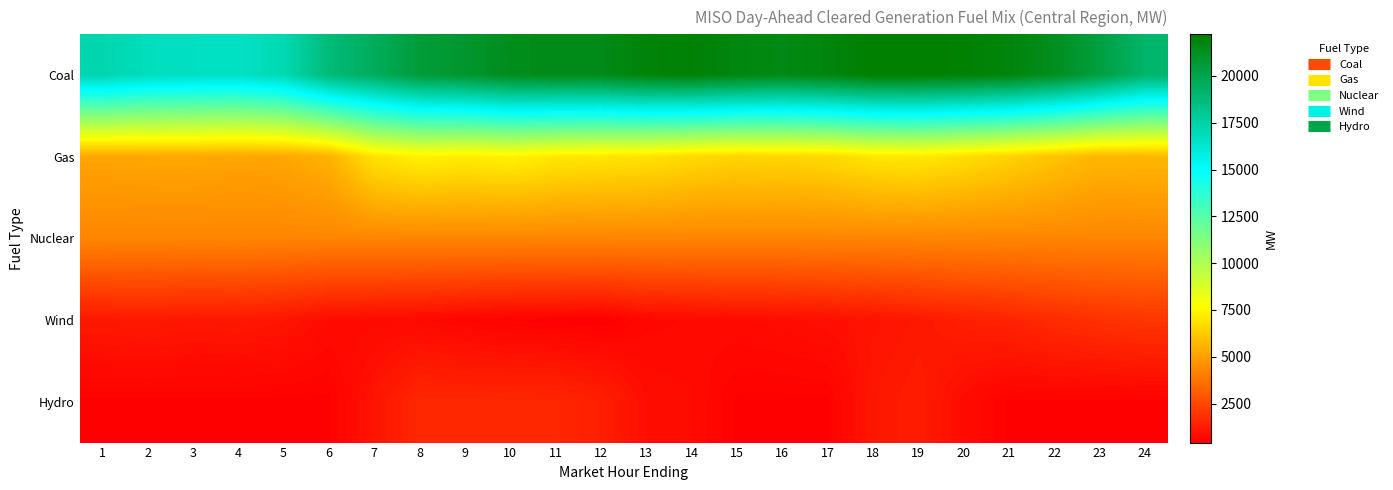

Which category has the lowest value across all series?

12